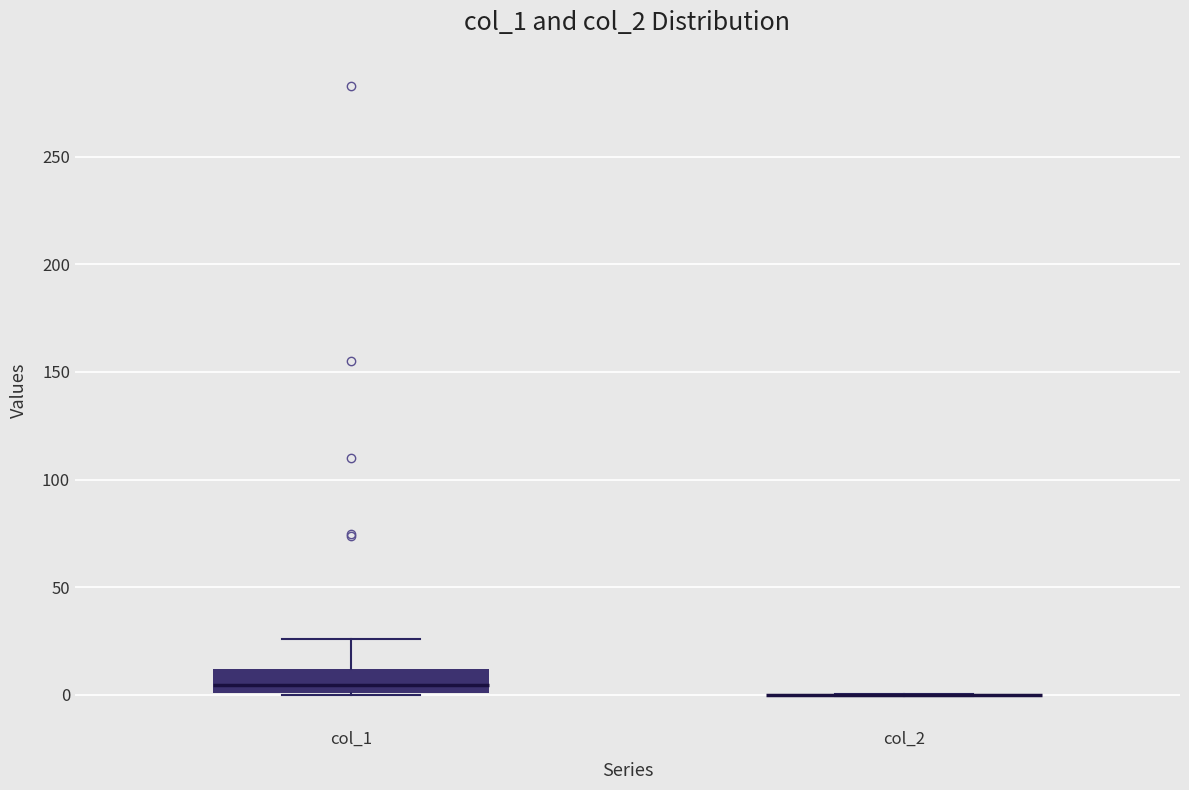

Reading left to right, transcribe this box plot: for each box, give where its median line is, the range the box spans, and where its two whiskers end, as read against the y-axis. The values are not printed on the chart, so give them approximately, as read against the axis.

col_1: median 5, box 0 to 10, whiskers 0 to 25
col_2: box collapsed to a line at 0, whiskers 0 to 0